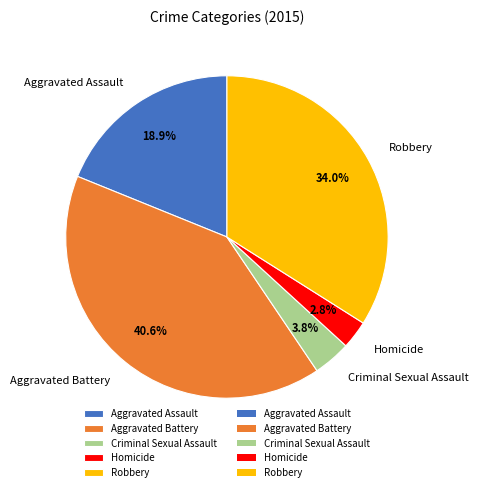

Is there any slice that represents more than half of the pie?

No